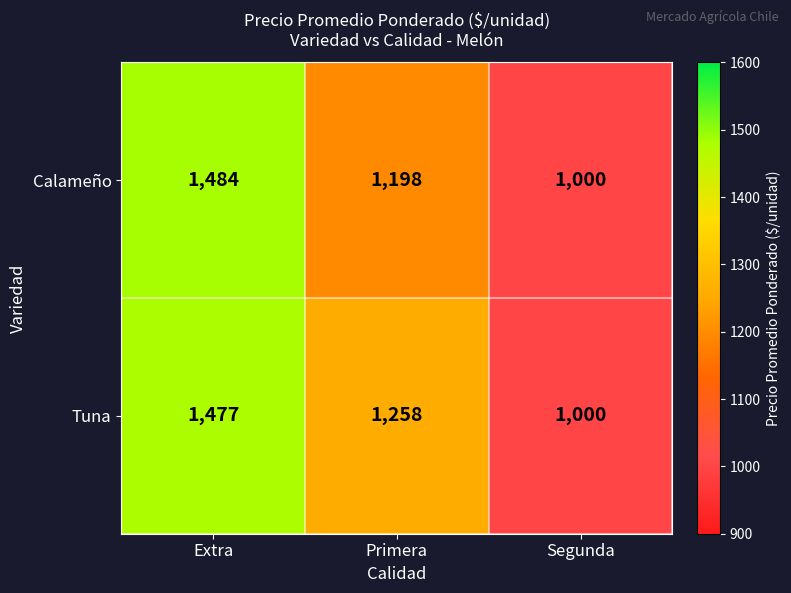

Is it true that Tuna equals 1981 at Primera?

False